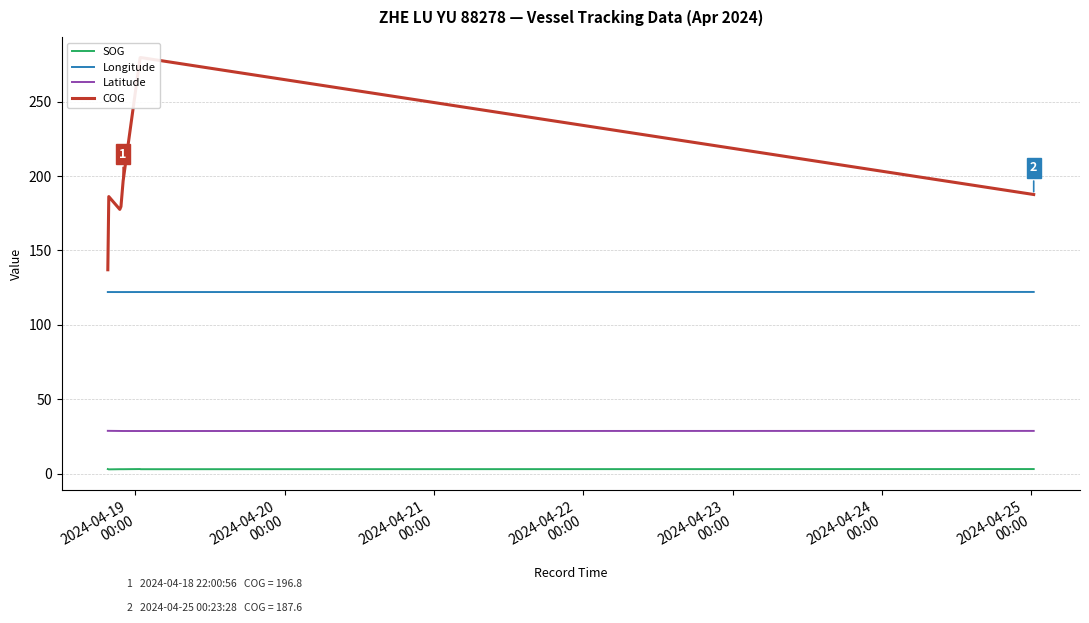

List the series in order of their peak value, highest first.

COG, Longitude, Latitude, SOG